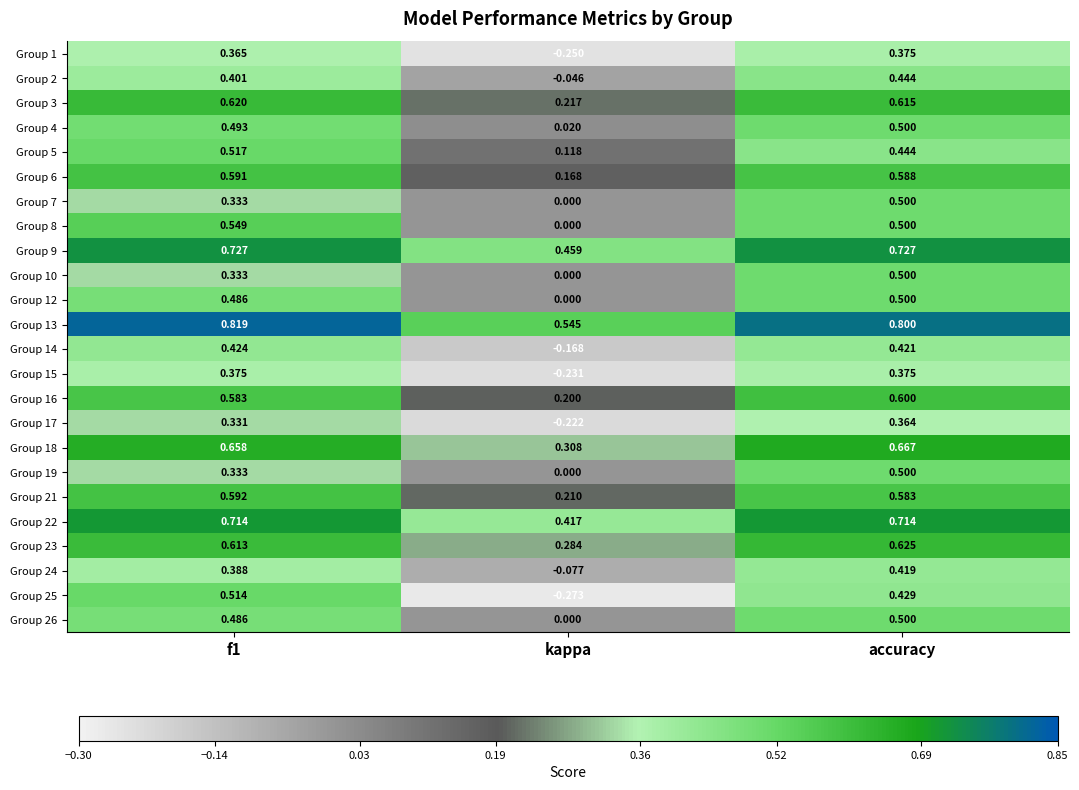

Which label corresponds to the smallest value in the chart?

kappa